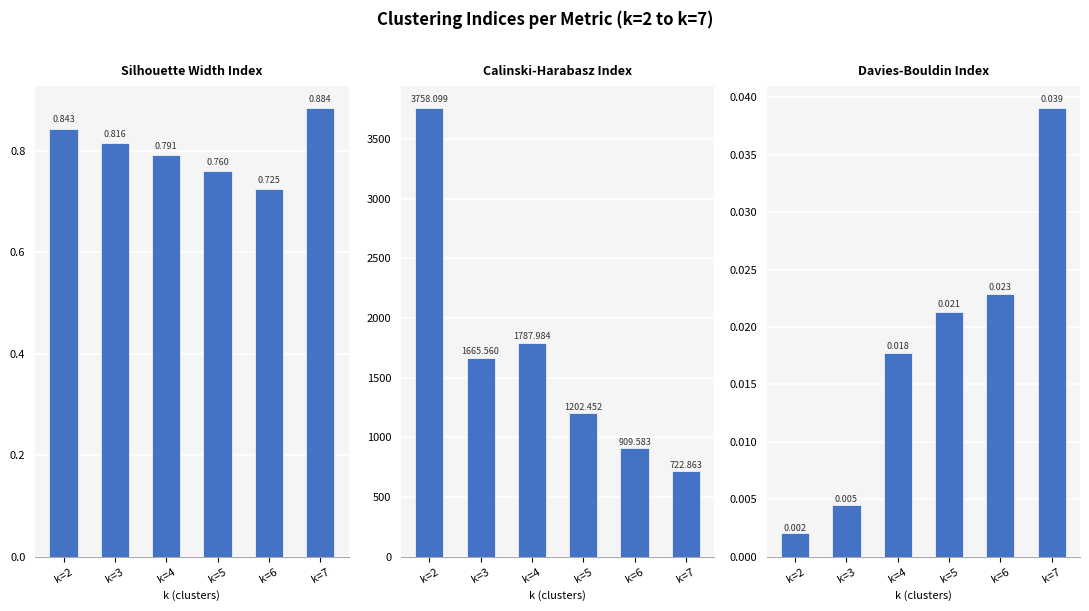

How many groups of bars are there?

6